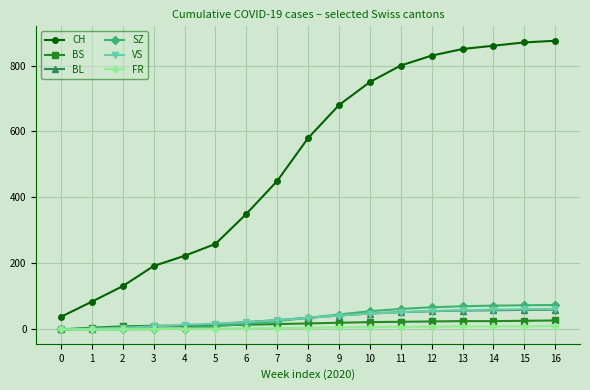

What is the sum of all SZ values?

607